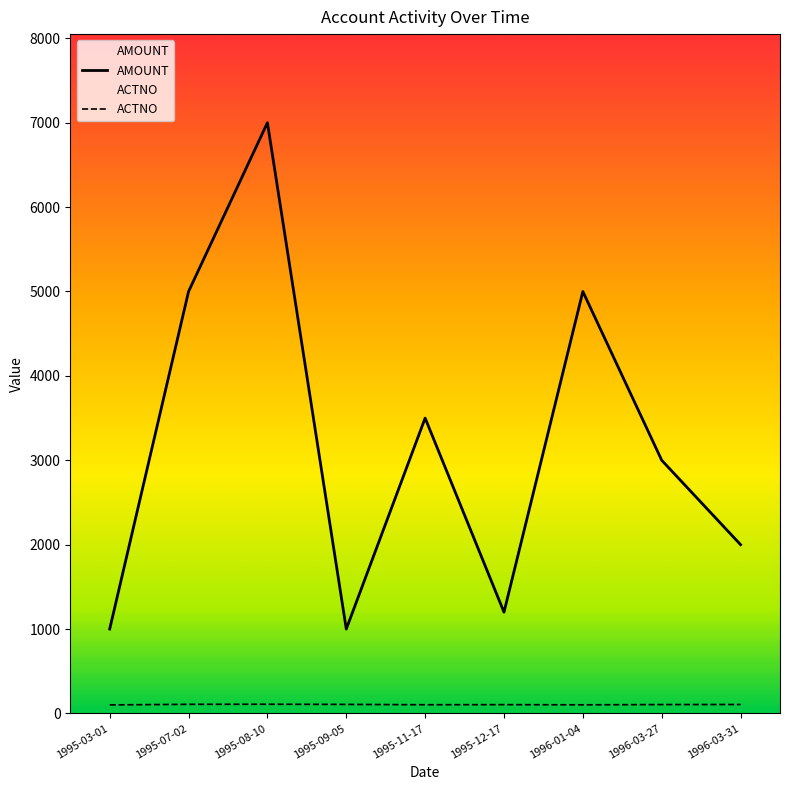

Which series has the largest total across all categories?

AMOUNT